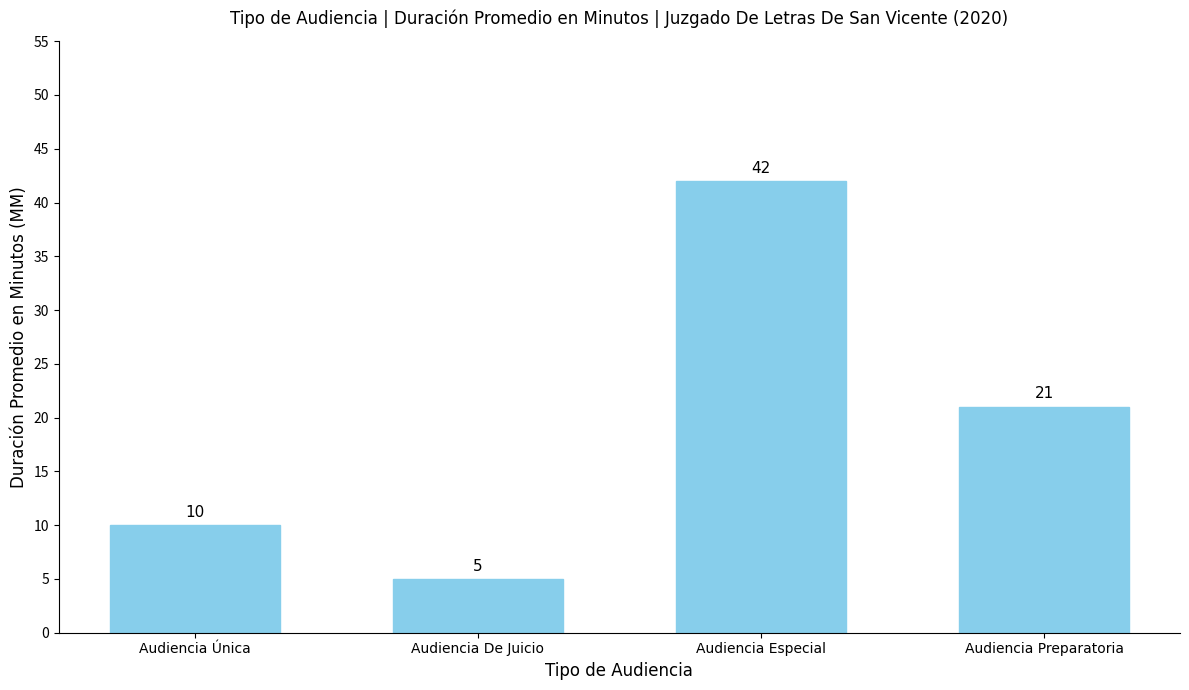

Does the chart contain any negative values?

No